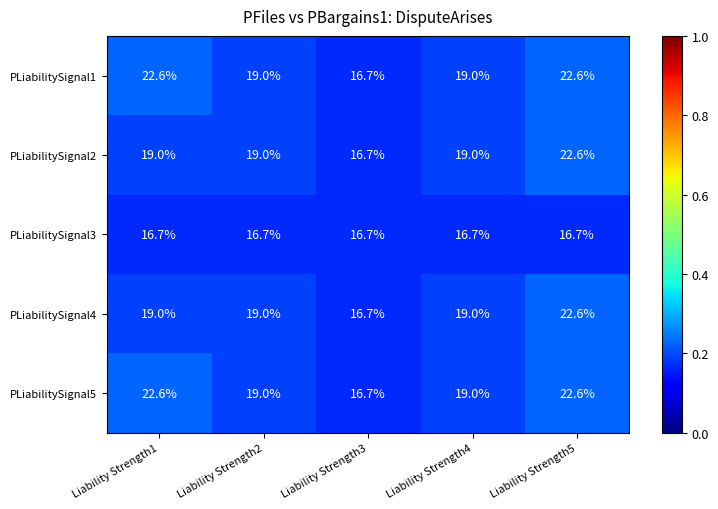

Reading left to right, list all the values displayed in this chart.

PLiabilitySignal1: Liability Strength1=22.6	Liability Strength2=19.0	Liability Strength3=16.7	Liability Strength4=19.0	Liability Strength5=22.6
PLiabilitySignal2: Liability Strength1=19.0	Liability Strength2=19.0	Liability Strength3=16.7	Liability Strength4=19.0	Liability Strength5=22.6
PLiabilitySignal3: Liability Strength1=16.7	Liability Strength2=16.7	Liability Strength3=16.7	Liability Strength4=16.7	Liability Strength5=16.7
PLiabilitySignal4: Liability Strength1=19.0	Liability Strength2=19.0	Liability Strength3=16.7	Liability Strength4=19.0	Liability Strength5=22.6
PLiabilitySignal5: Liability Strength1=22.6	Liability Strength2=19.0	Liability Strength3=16.7	Liability Strength4=19.0	Liability Strength5=22.6